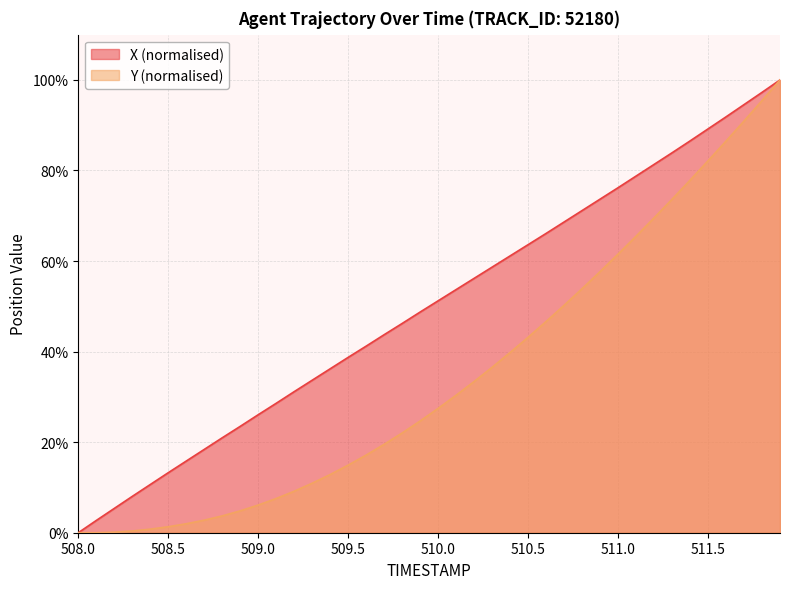

Which series has the widest spread of values?

X